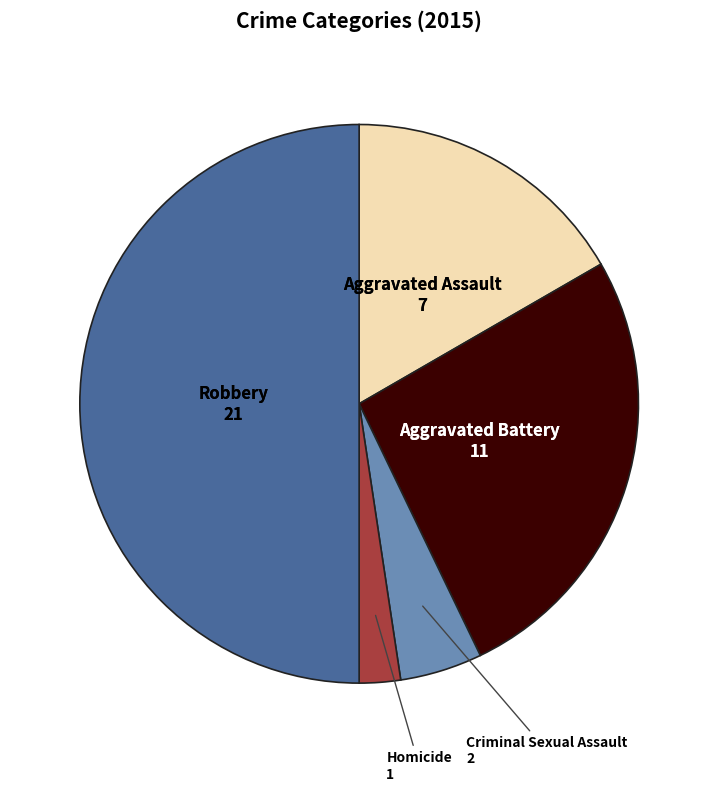

How many segments does this pie chart have?

5